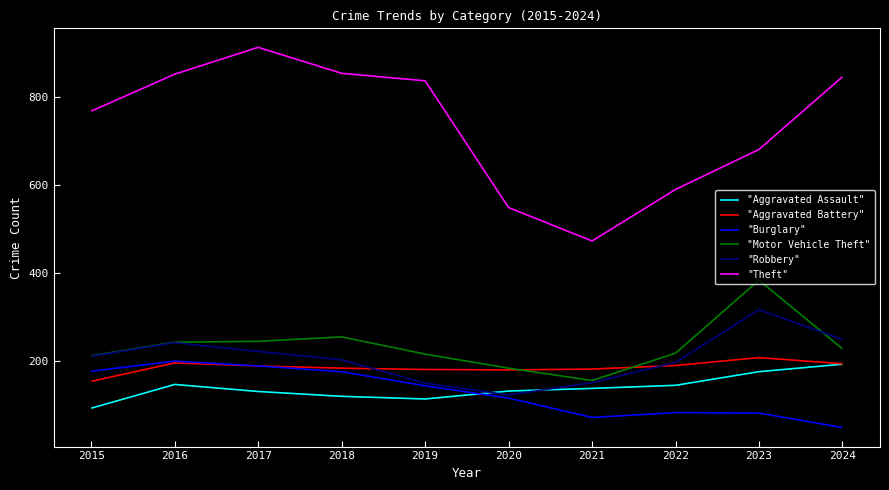

After their last crossing, which series has the higher values: "Robbery" or "Aggravated Assault"?

"Robbery"